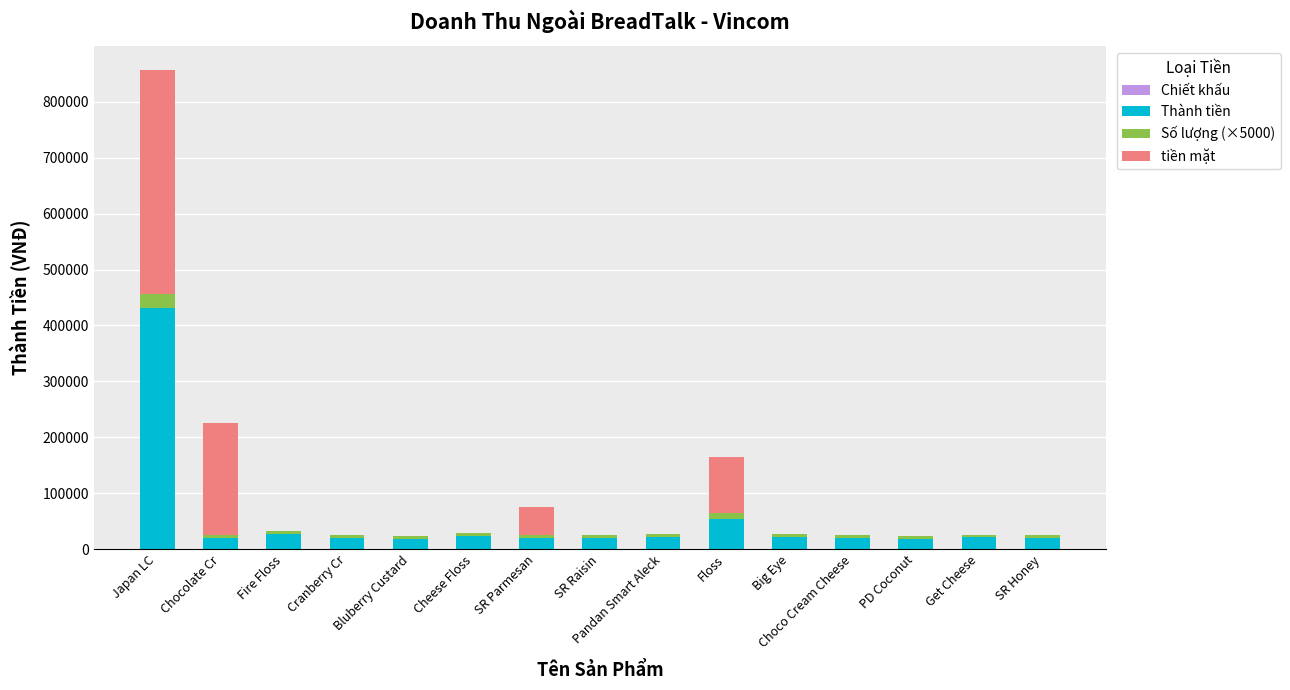

Read the Thành tiền value at SR Raisin, to the nearest 50.

20000